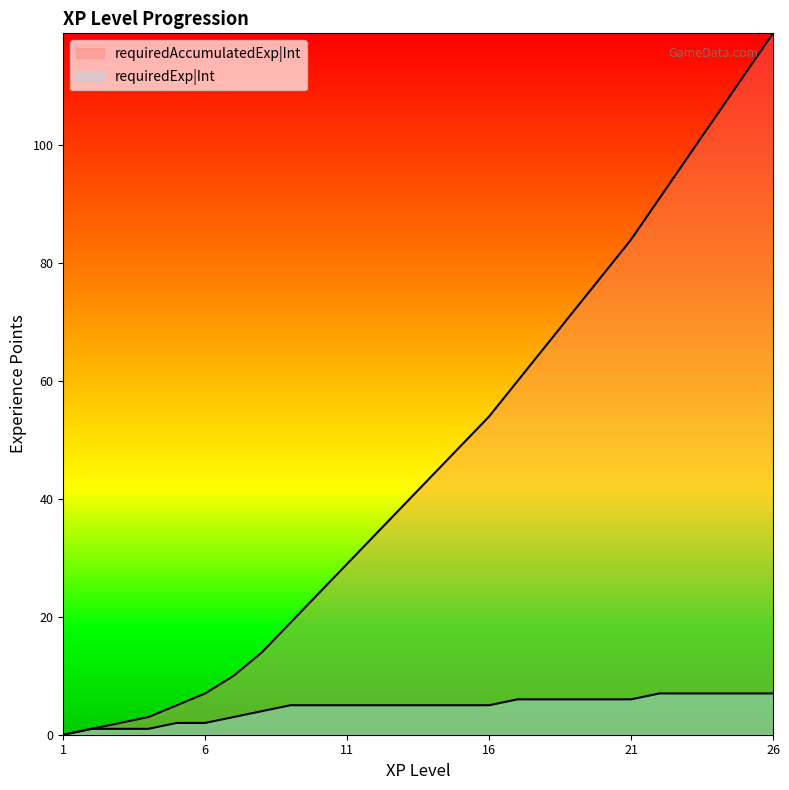

What is the value of the requiredExp|Int point at the 18th from the left?

6